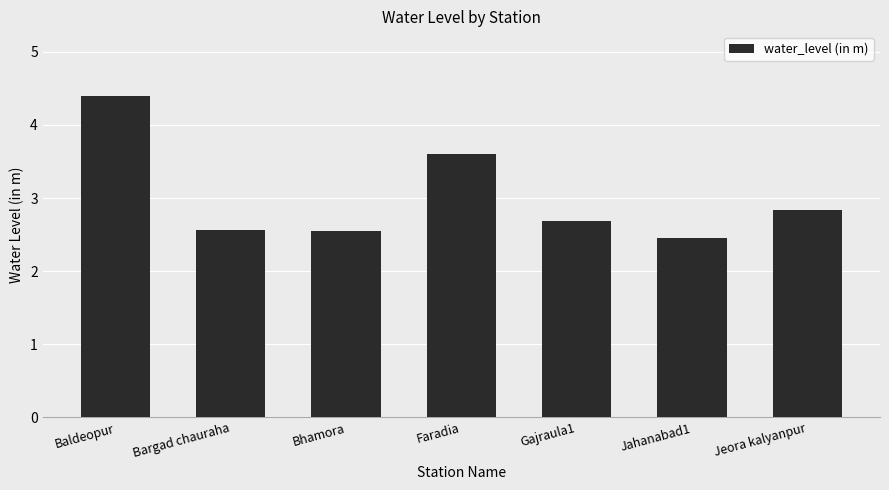

Does the chart contain stacked bars?

No